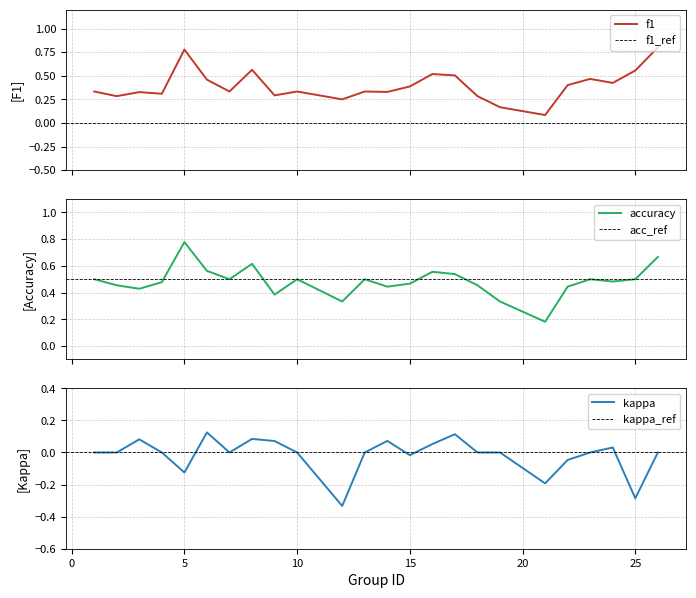

Rank the series by their maximum value, from highest to lowest.

f1, accuracy, kappa